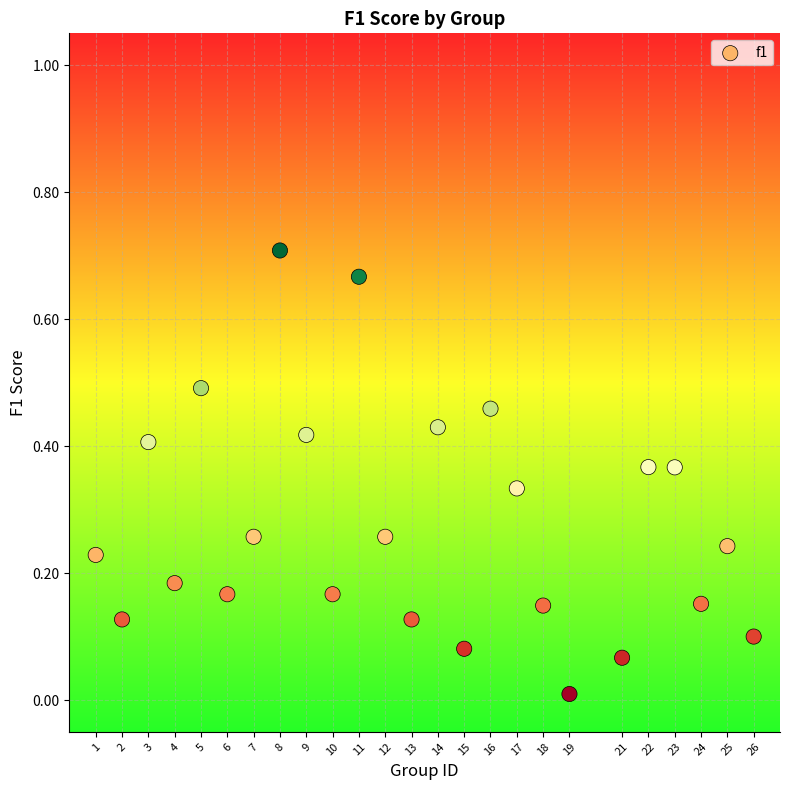

What is the range of X values (max minus min)?

25.0